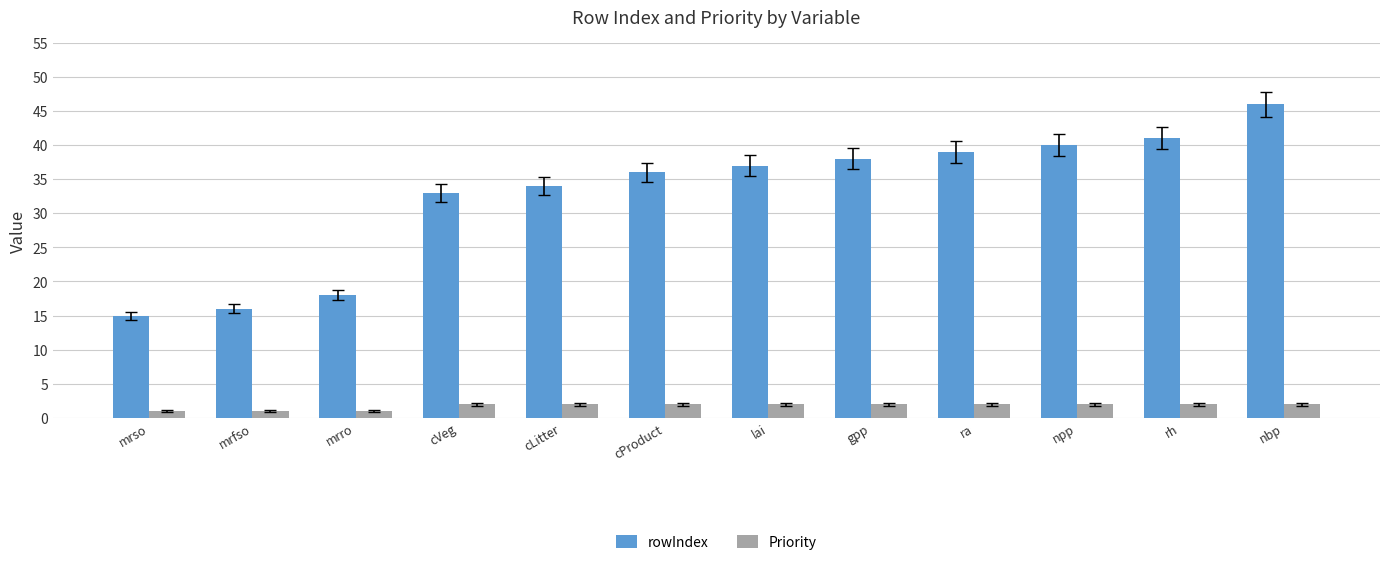

Count the Priority values in the range 2 to 3.

9